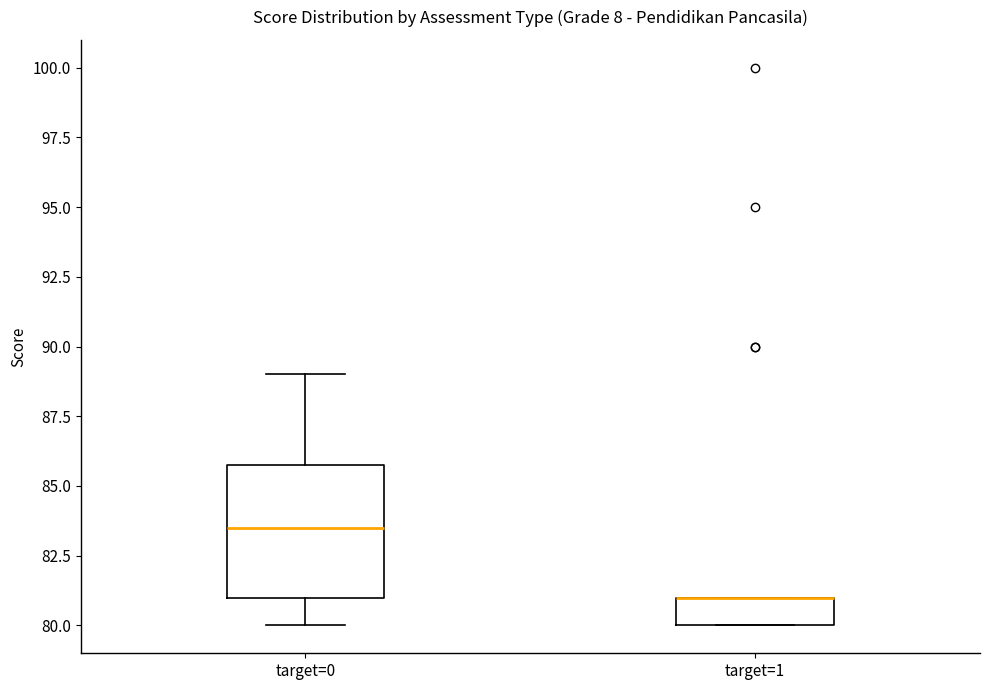

Where does the median line of the box for target=0 sit on the y-axis? The values are not printed on the chart, so give them approximately, as read against the axis.

83.5